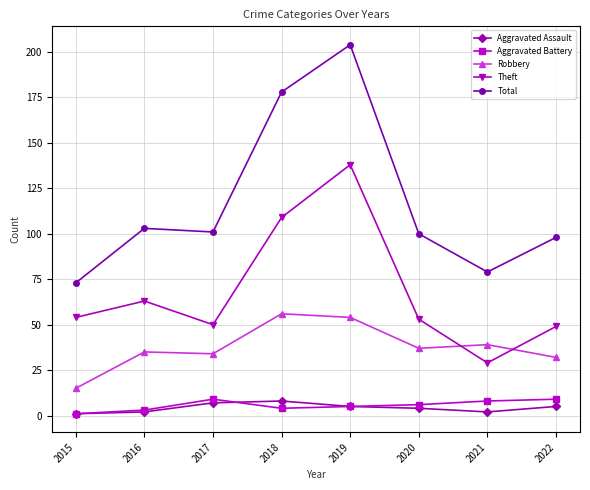

At 2018, list the series in order from largest to smallest.

Total, Theft, Robbery, Aggravated Assault, Aggravated Battery